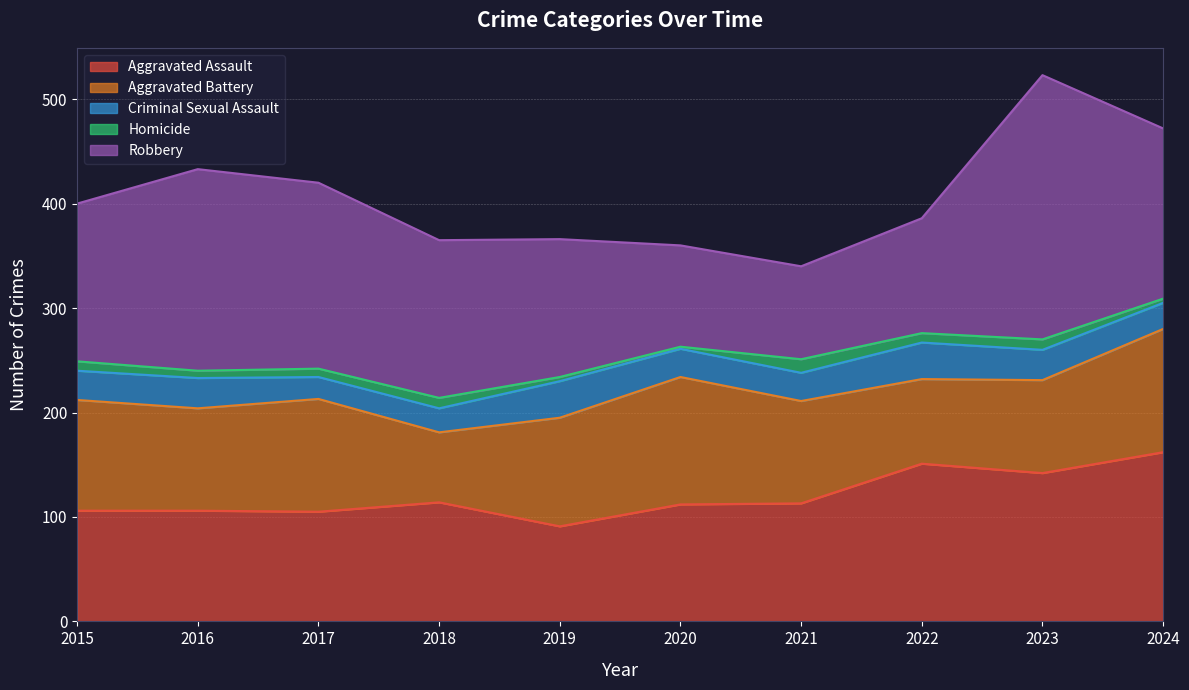

Reading left to right, what are all the values shown in this chart?

Aggravated Assault: 106	106	105	114	91	112	113	151	142	162
Aggravated Battery: 106	98	108	67	104	122	98	81	89	118
Criminal Sexual Assault: 28	29	21	23	35	27	27	35	29	25
Homicide: 9	7	8	10	4	2	13	9	10	4
Robbery: 151	193	178	151	132	97	89	110	253	163